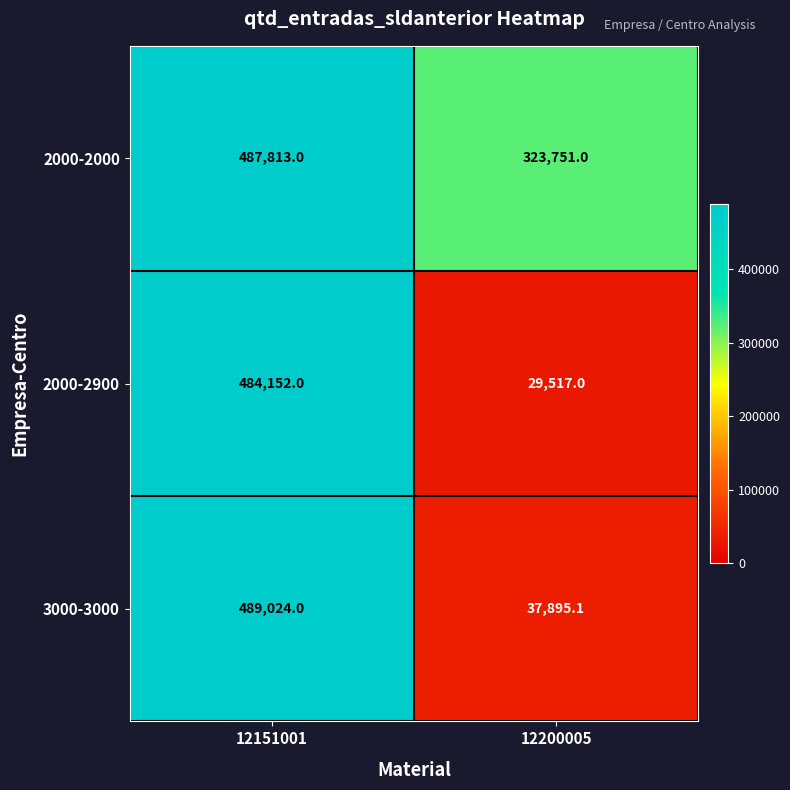

What is the approximate value of 3000-3000 at 12151001?

489024.0